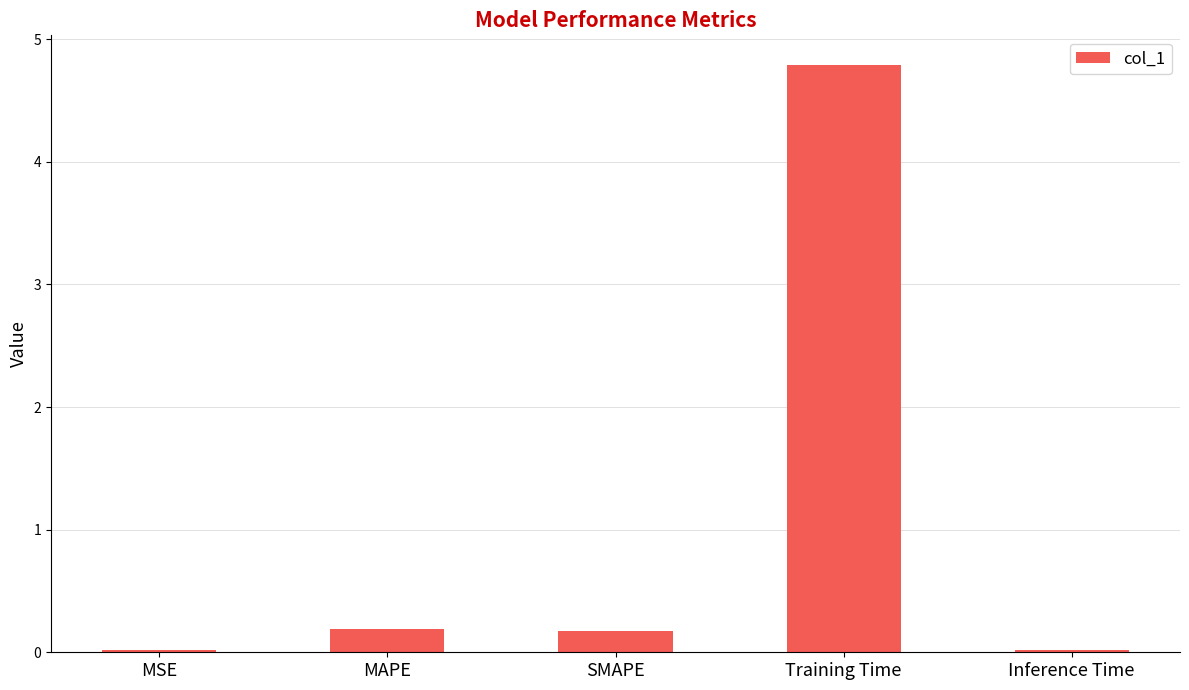

Between Training Time and MAPE, which is larger?

Training Time